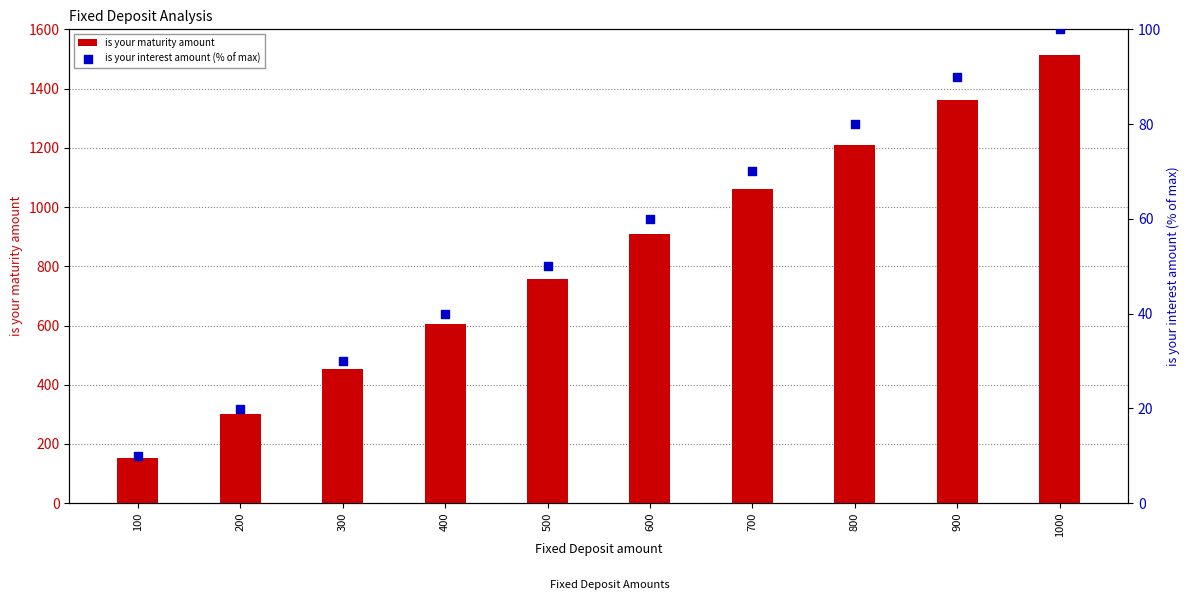

Is the value of is your interest amount (% of max) at 900 greater than the value of is your maturity amount at 200?

No